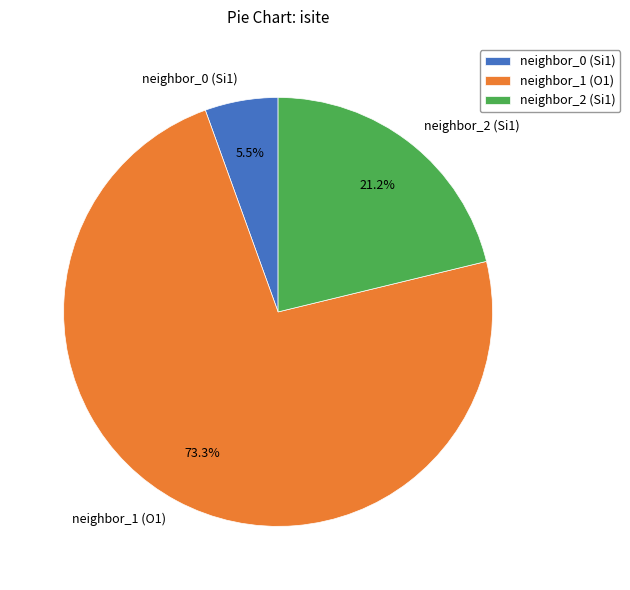

Rank the categories by value from lowest to highest.

neighbor_0 (Si1), neighbor_2 (Si1), neighbor_1 (O1)